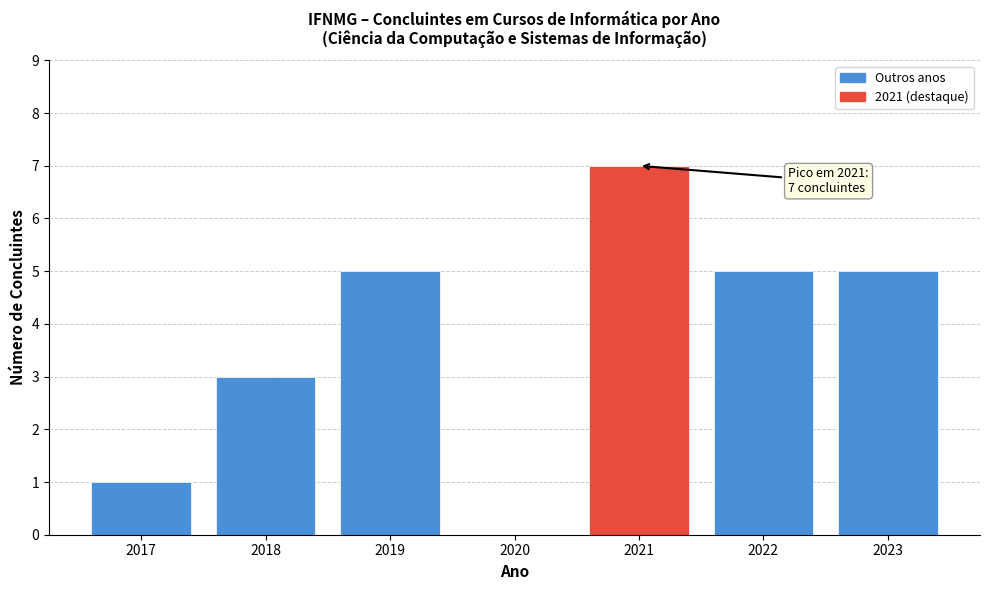

Reading left to right, list all the values displayed in this chart.

2017=1	2018=3	2019=5	2020=0	2021=7	2022=5	2023=5